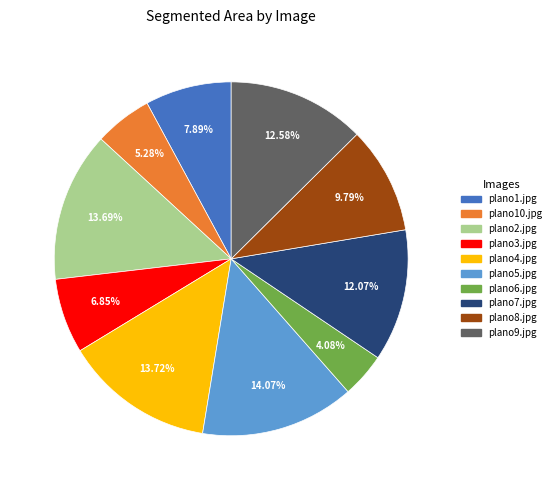

Combined, what portion of the pie is plano3.jpg and plano2.jpg?

20.5%